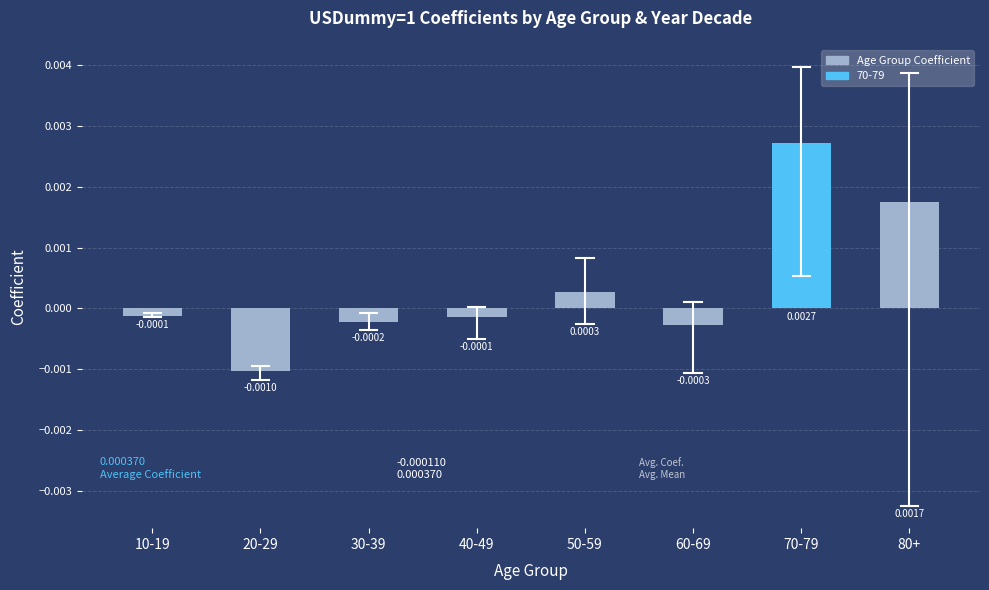

Which has a higher value, 80+ or 60-69?

80+